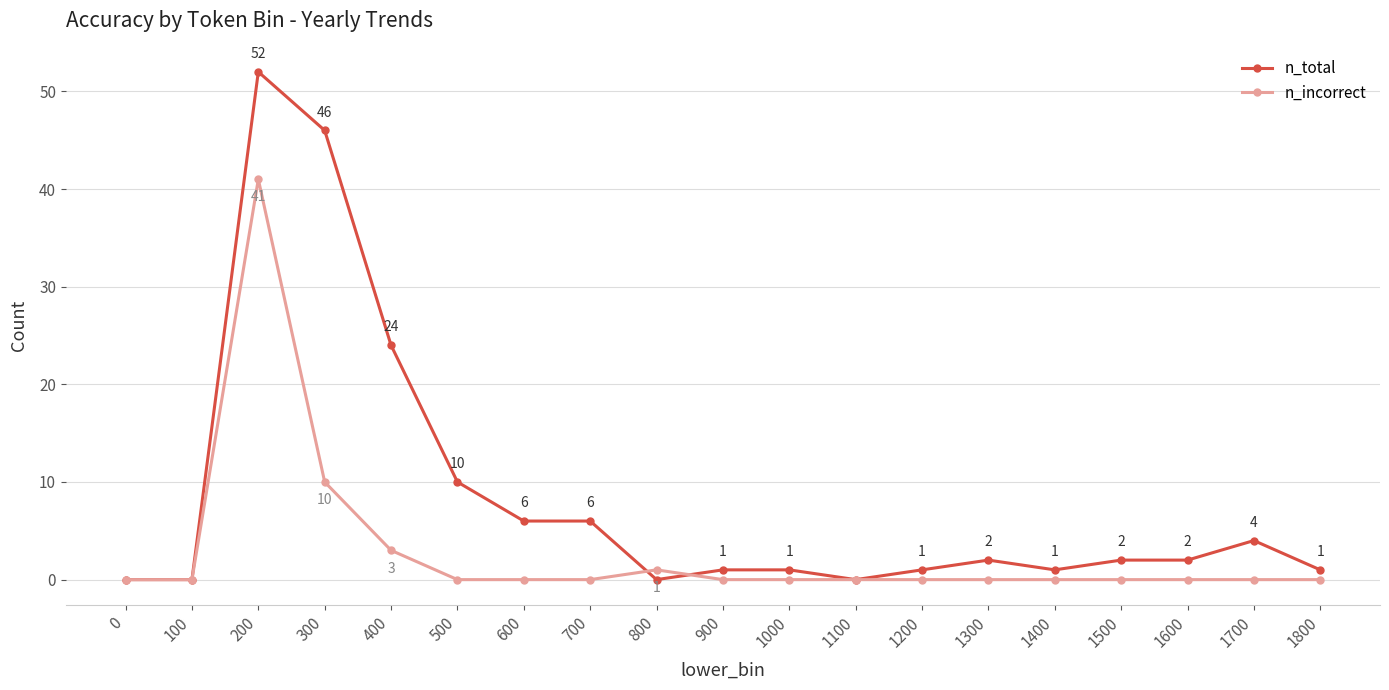

What is the value of the n_total point at the 3rd from the left?

52